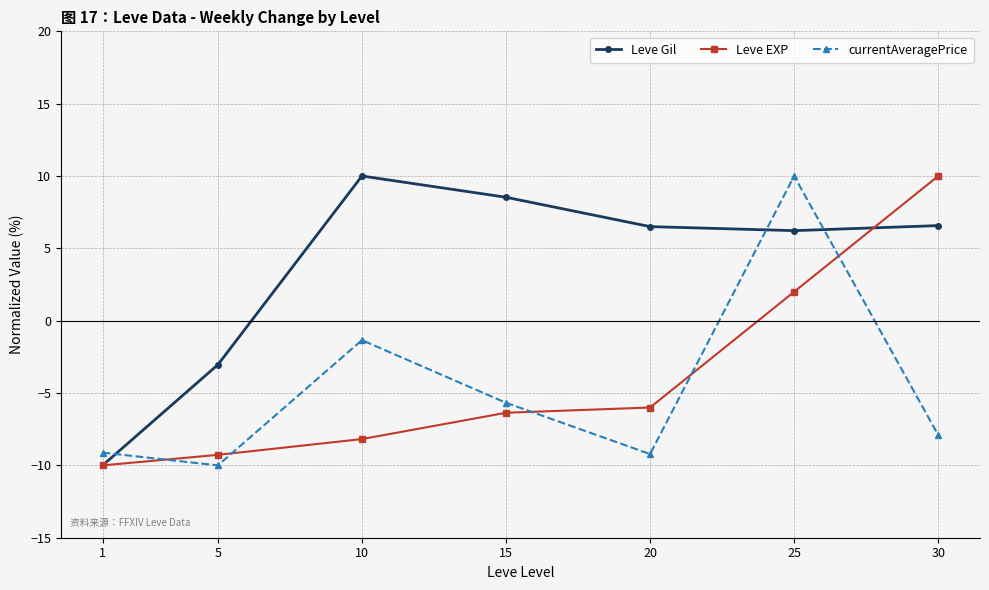

What is the total value across all series at 1?

-29.1